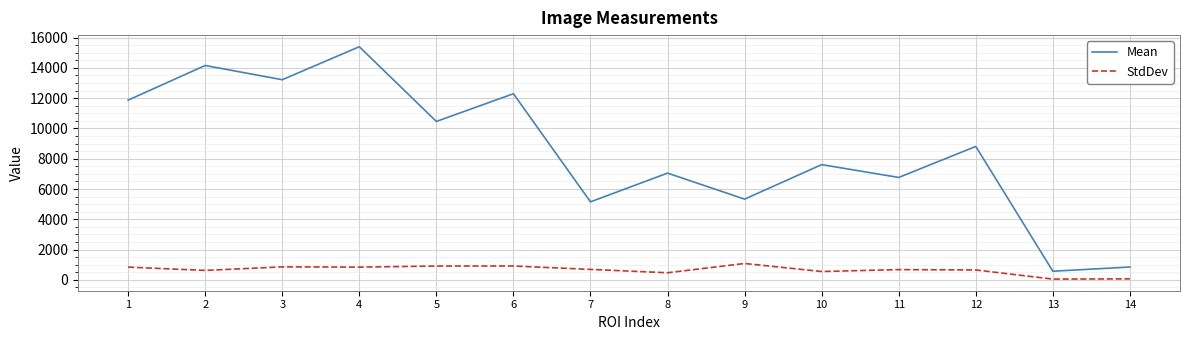

In Mean, how many points are lower than both neighbors (excluding endpoints)?

6